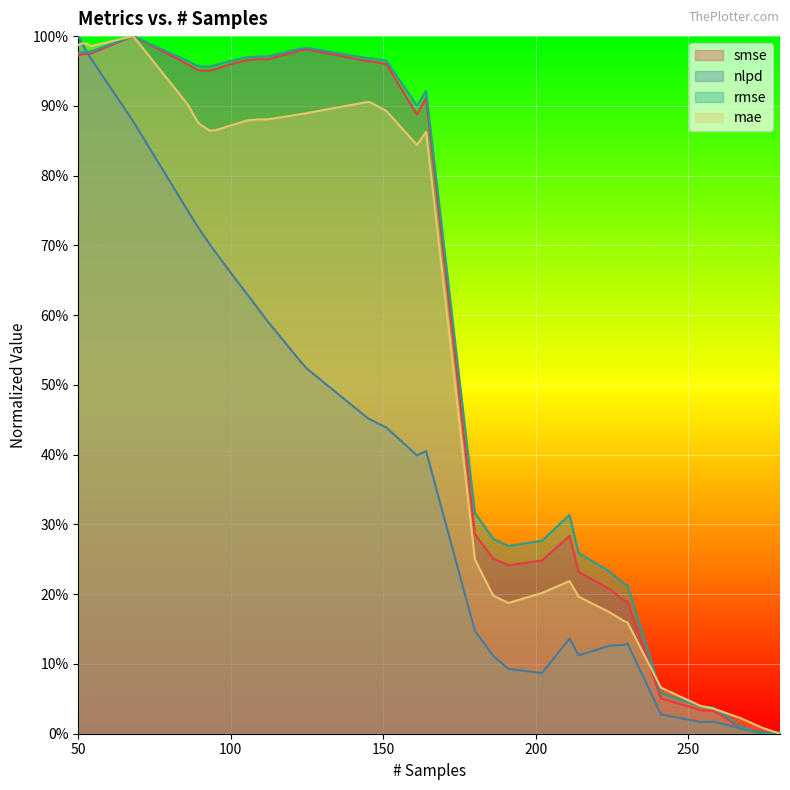

What is the value of the mae point at the 27th from the left?

0.2